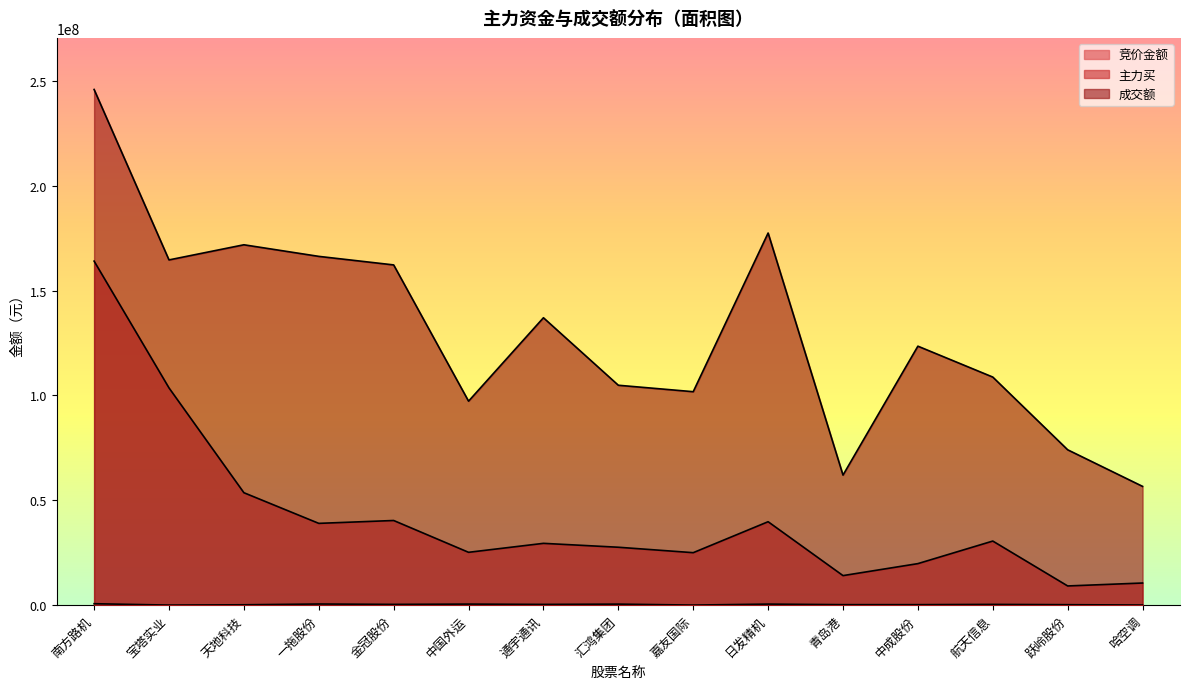

True or false: 竞价金额 has a value of 560086 at 一拖股份.

True